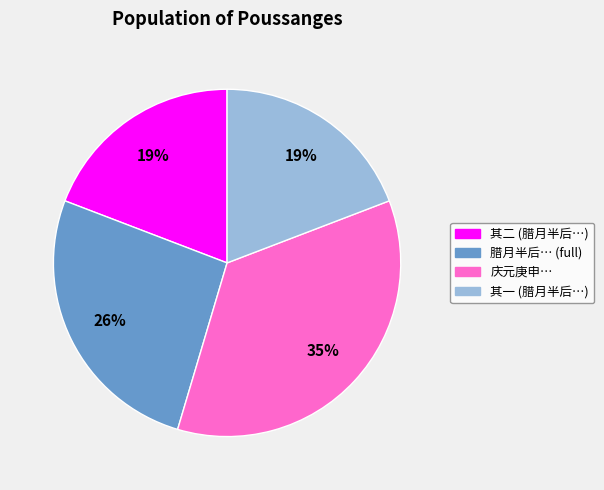

To the nearest percent, what is the average slice percentage?

25%